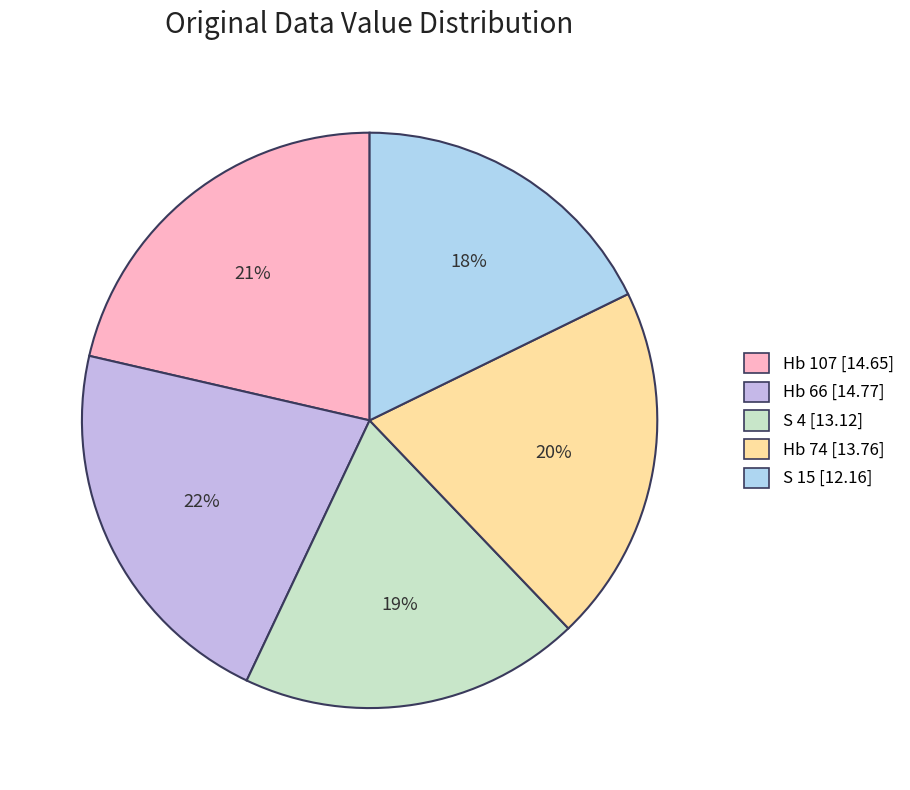

To the nearest percent, what is the difference between the largest and smallest slice percentages?

4%